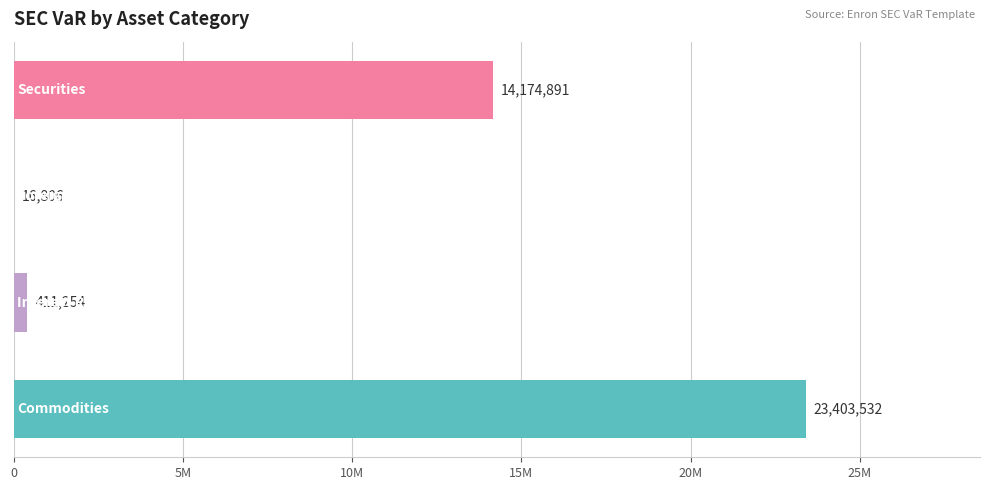

Are the bars horizontal?

Yes